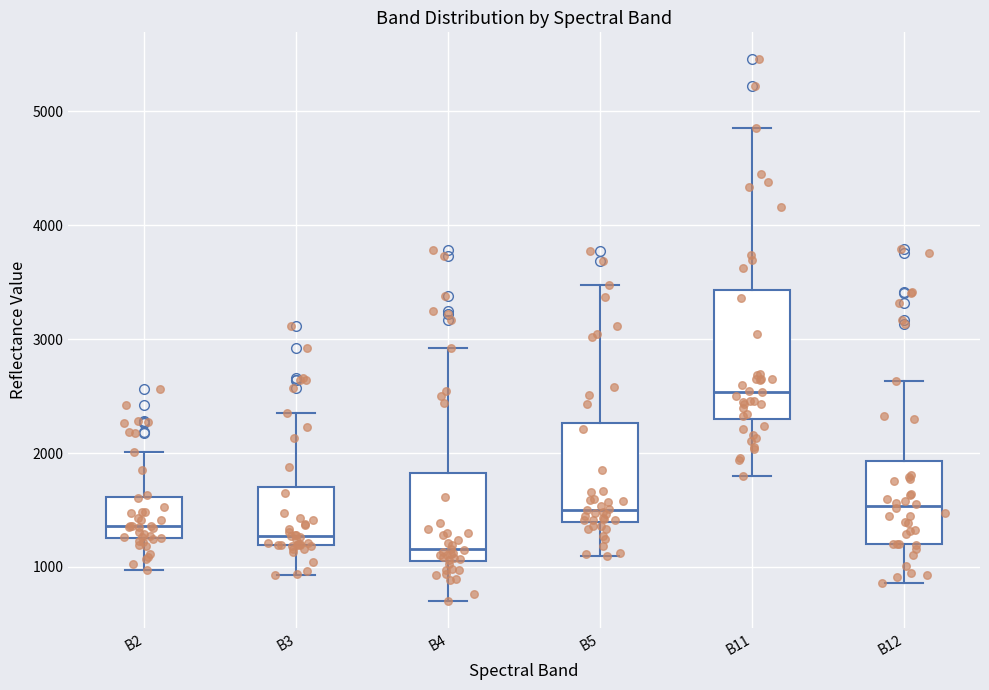

Reading left to right, transcribe this box plot: for each box, give where its median line is, the range the box spans, and where its two whiskers end, as read against the y-axis. The values are not printed on the chart, so give them approximately, as read against the axis.

B2: median 1400, box 1300 to 1600, whiskers 1000 to 2000
B3: median 1300, box 1200 to 1700, whiskers 900 to 2300
B4: median 1200, box 1100 to 1800, whiskers 700 to 2900
B5: median 1500, box 1400 to 2300, whiskers 1100 to 3500
B11: median 2500, box 2300 to 3400, whiskers 1800 to 4900
B12: median 1500, box 1200 to 1900, whiskers 900 to 2600